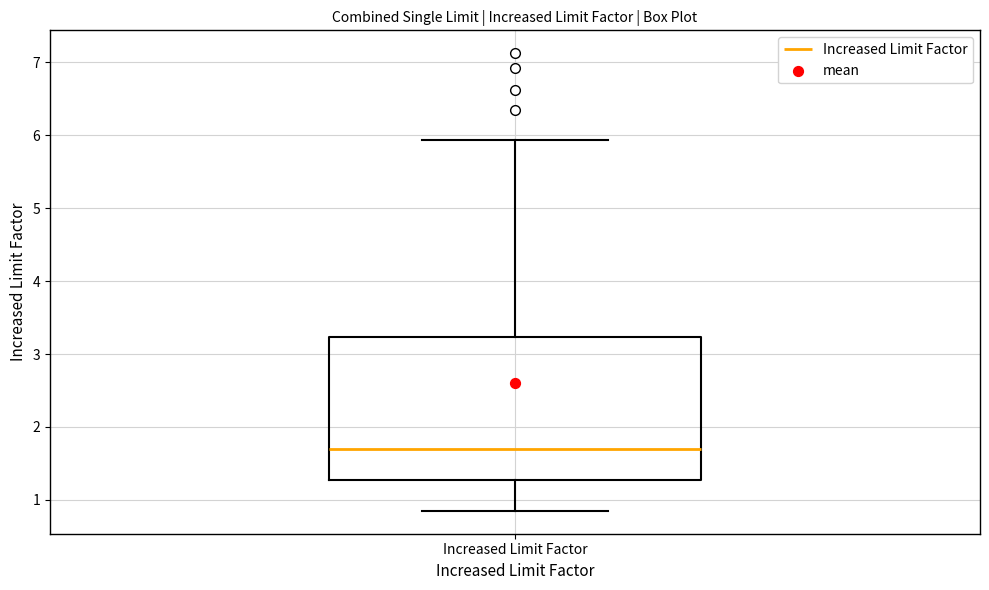

Where does the median line of the box for Increased Limit Factor sit on the y-axis? The values are not printed on the chart, so give them approximately, as read against the axis.

1.7